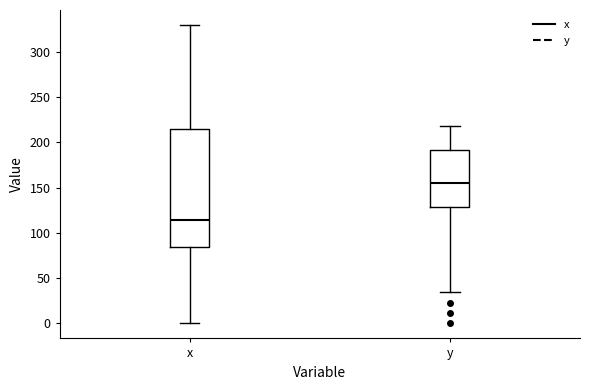

Reading left to right, transcribe this box plot: for each box, give where its median line is, the range the box spans, and where its two whiskers end, as read against the y-axis. The values are not printed on the chart, so give them approximately, as read against the axis.

x: median 115, box 85 to 215, whiskers 0 to 330
y: median 155, box 130 to 190, whiskers 35 to 220